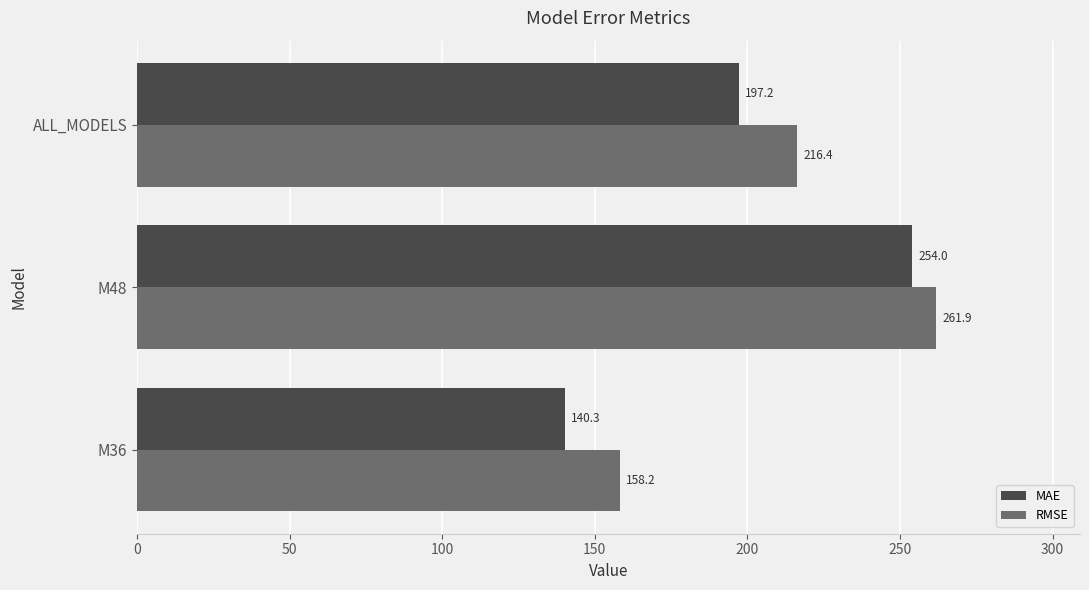

What are all the series names shown in the legend?

MAE, RMSE